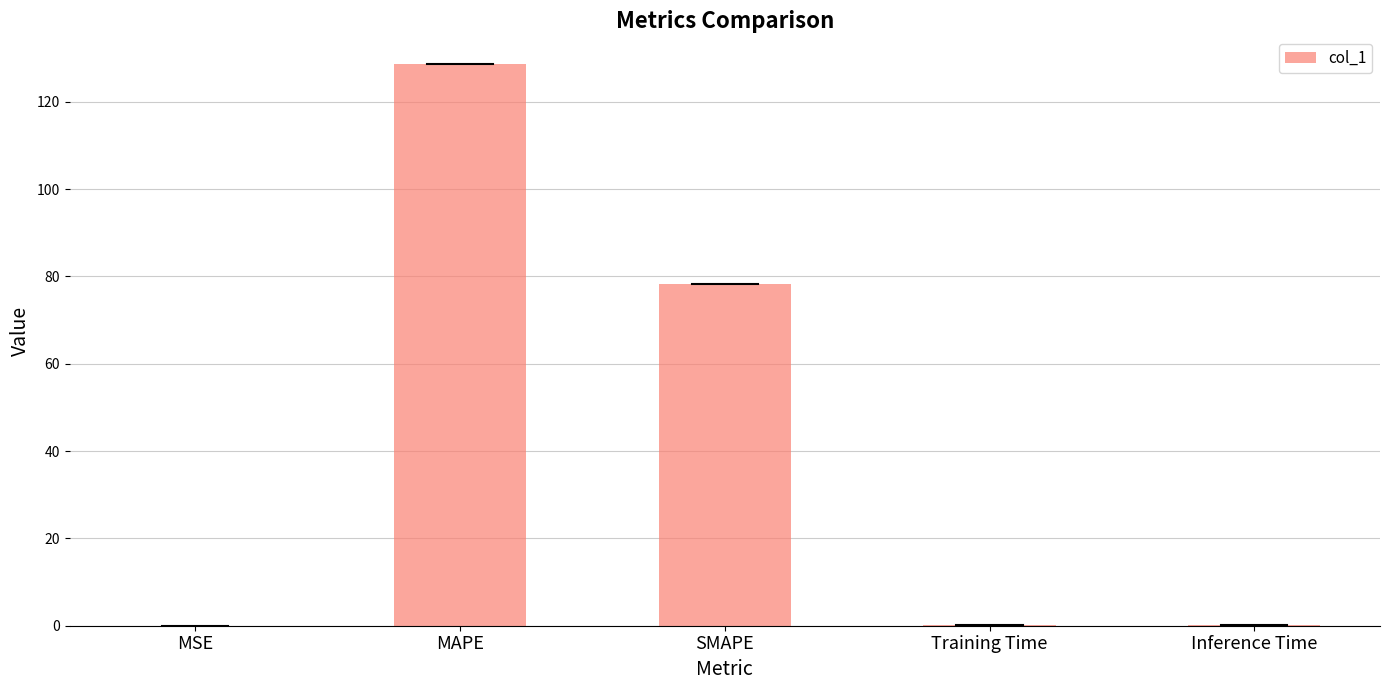

Where is the data nearest to the value 64?

SMAPE